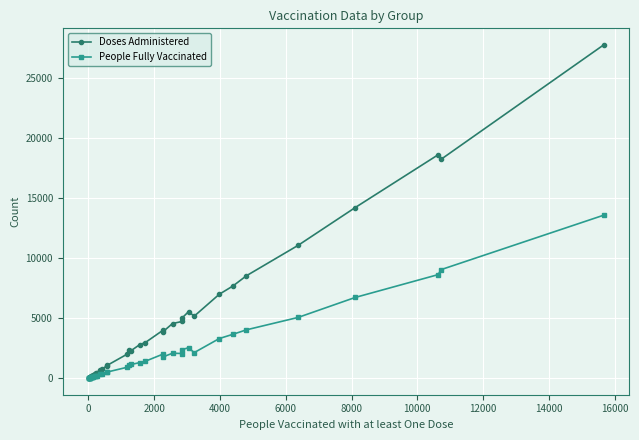

Rank the series by their maximum value, from lowest to highest.

People Fully Vaccinated, Doses Administered